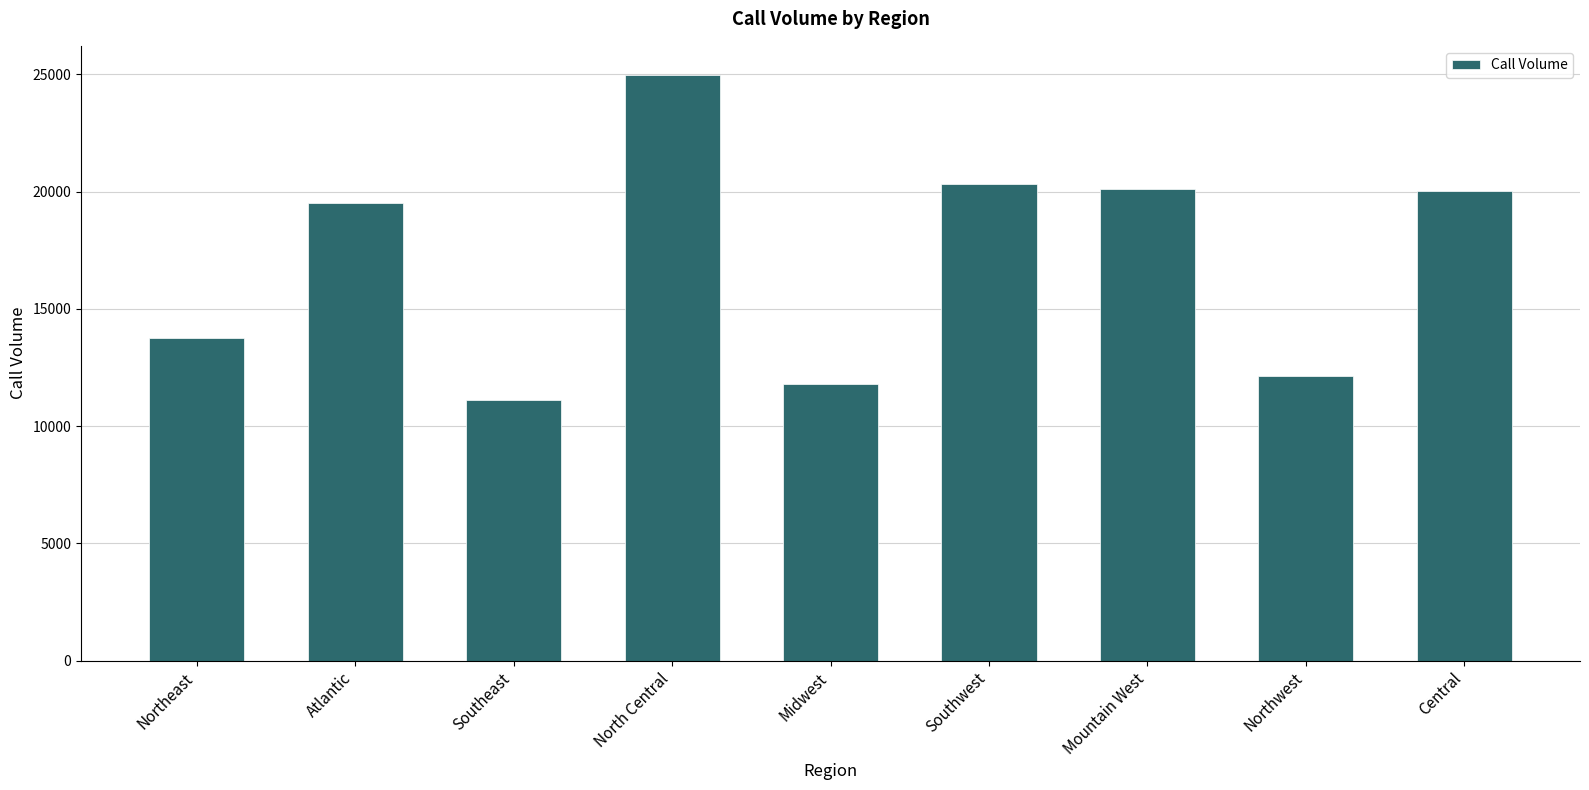

What is the sum of all values?

153822